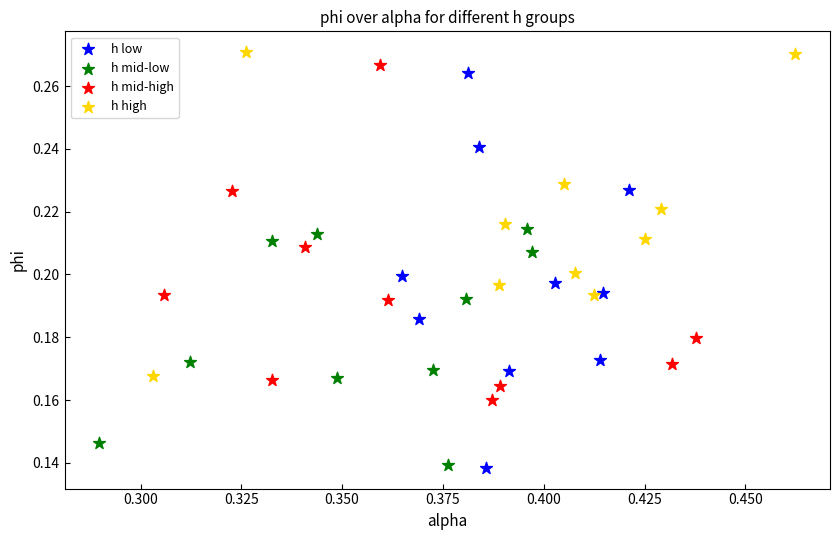

What are all the series names shown in the legend?

h low, h mid-low, h mid-high, h high